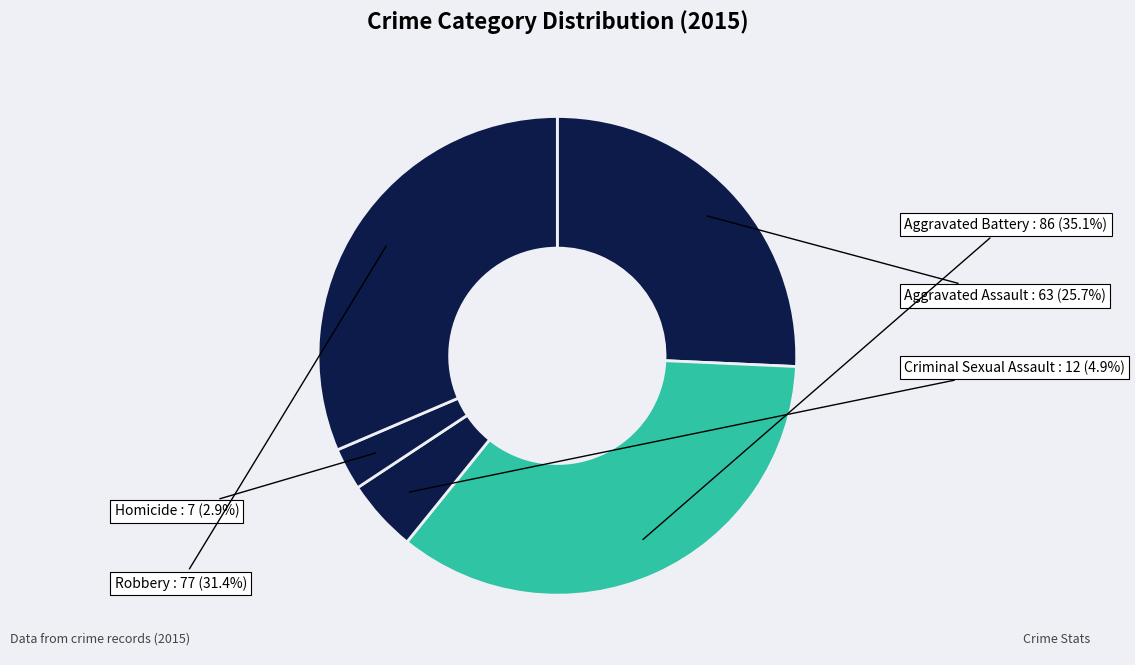

Is there a majority slice in this chart?

No